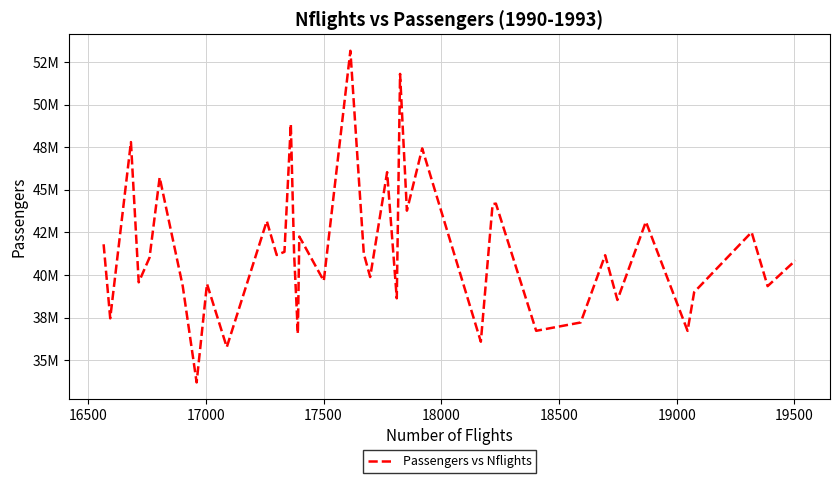

What is the value of the 3rd point from the left?

47802583